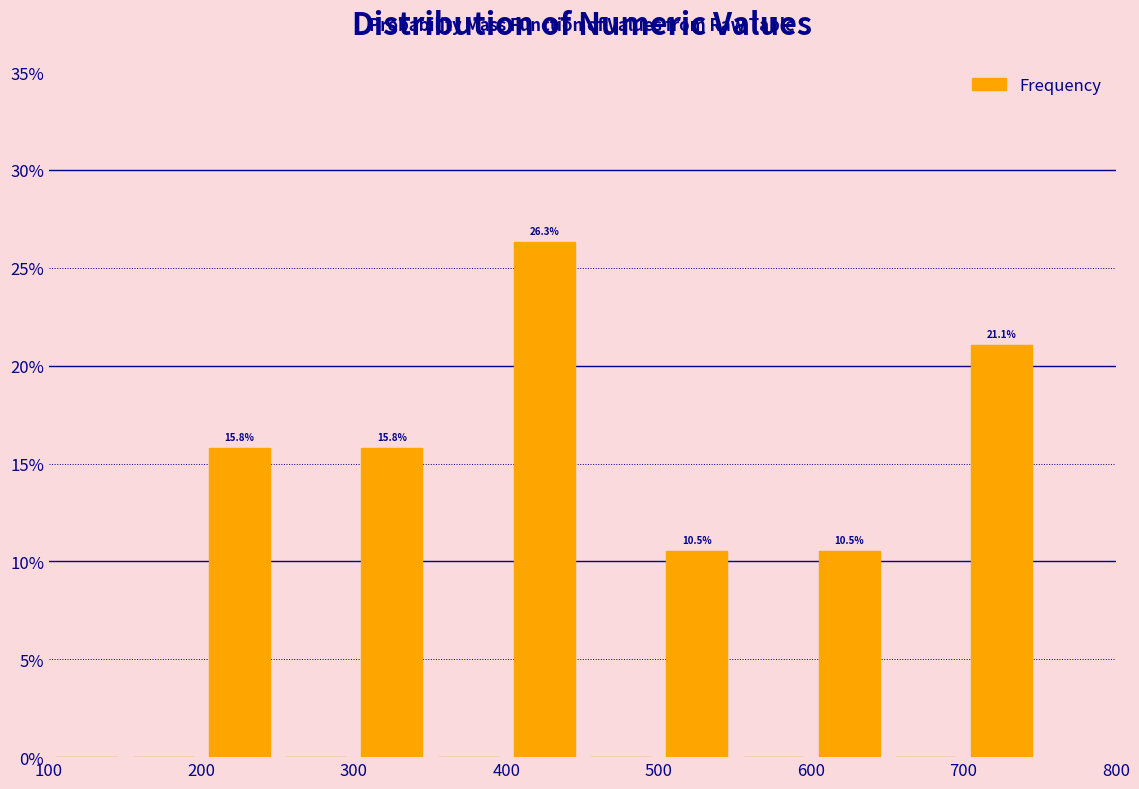

Which range on the x-axis has the tallest bar?

400 to 450